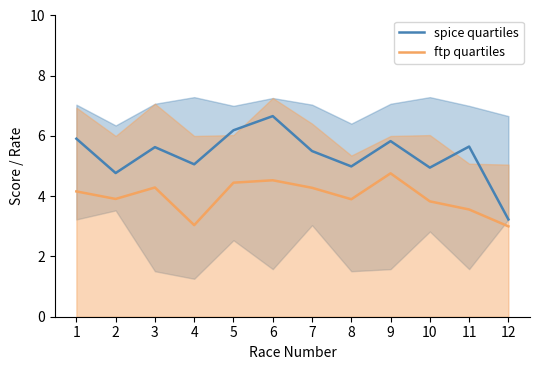

Reading left to right, what are all the values shown in this chart?

spice quartiles: 1=5.9	2=4.8	3=5.6	4=5.1	5=6.2	6=6.7	7=5.5	8=5.0	9=5.8	10=5.0	11=5.7	12=3.2
ftp quartiles: 1=4.2	2=3.9	3=4.3	4=3.0	5=4.5	6=4.5	7=4.3	8=3.9	9=4.8	10=3.8	11=3.6	12=3.0